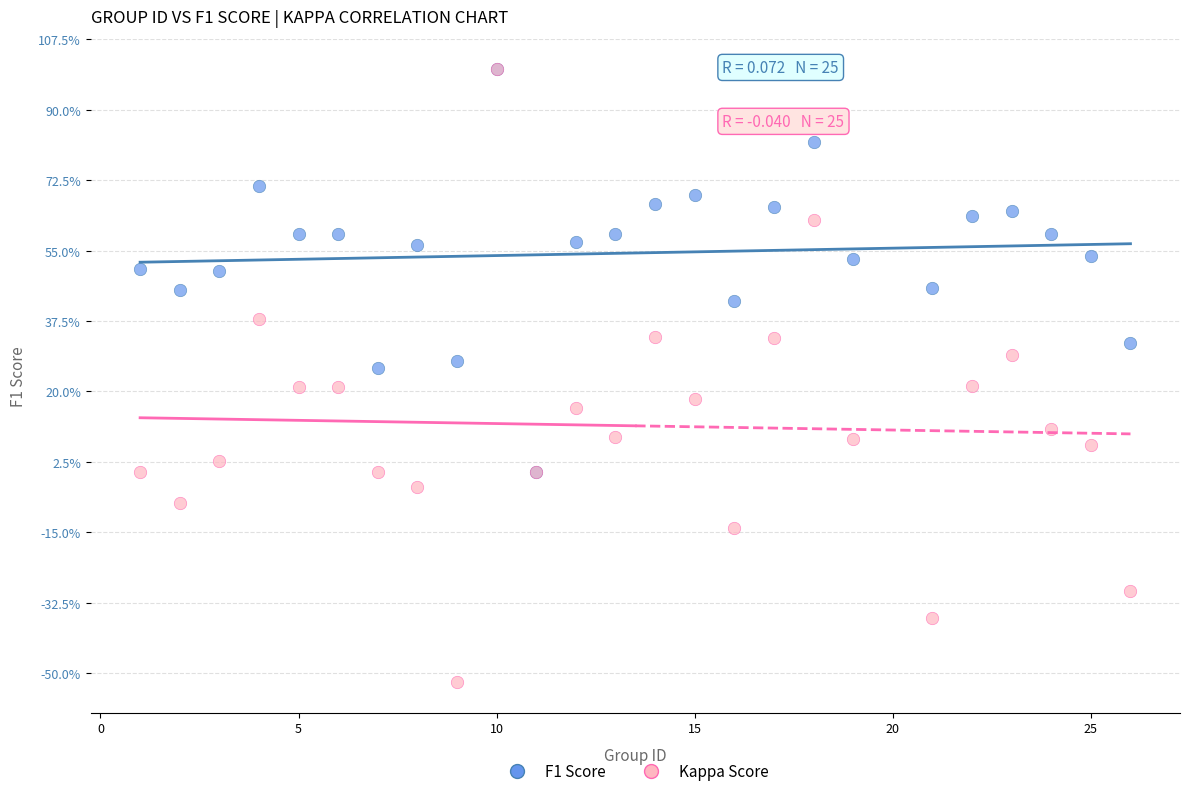

Which series contains the lowest Y value?

Kappa Score